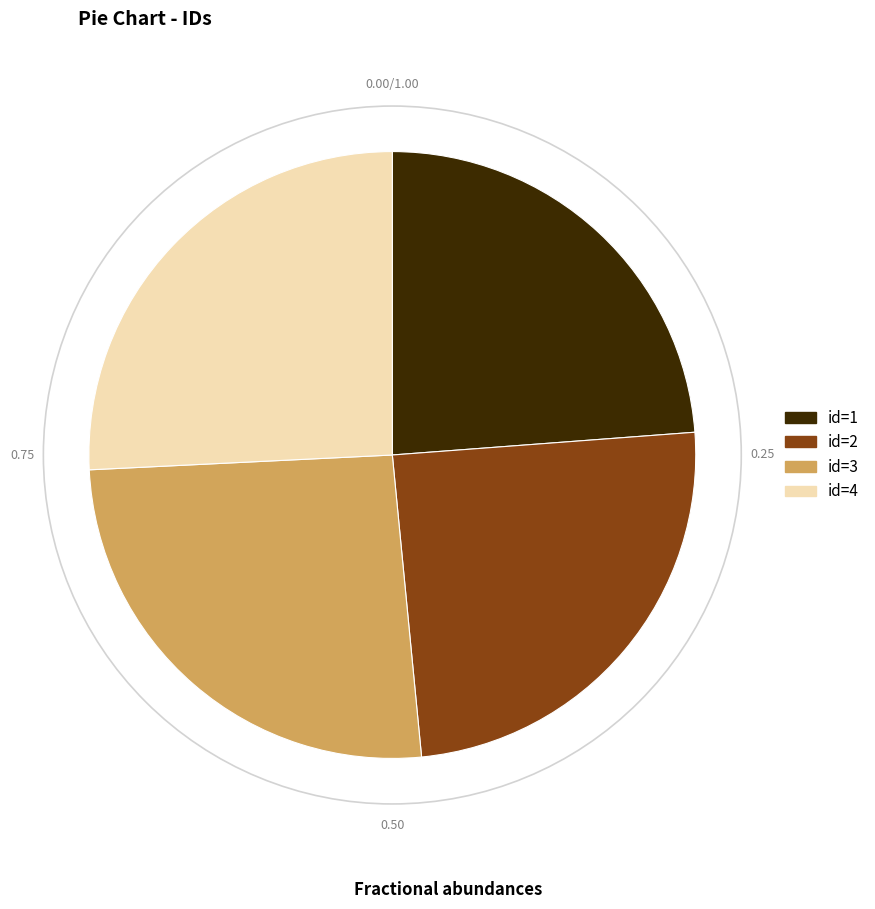

Is there any slice that represents more than half of the pie?

No